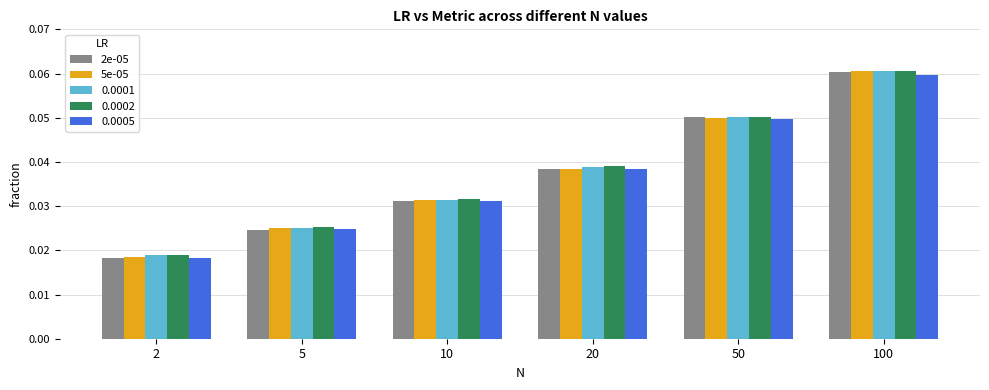

The 2e-05 series shows 0.0 at 50. True or false?

False